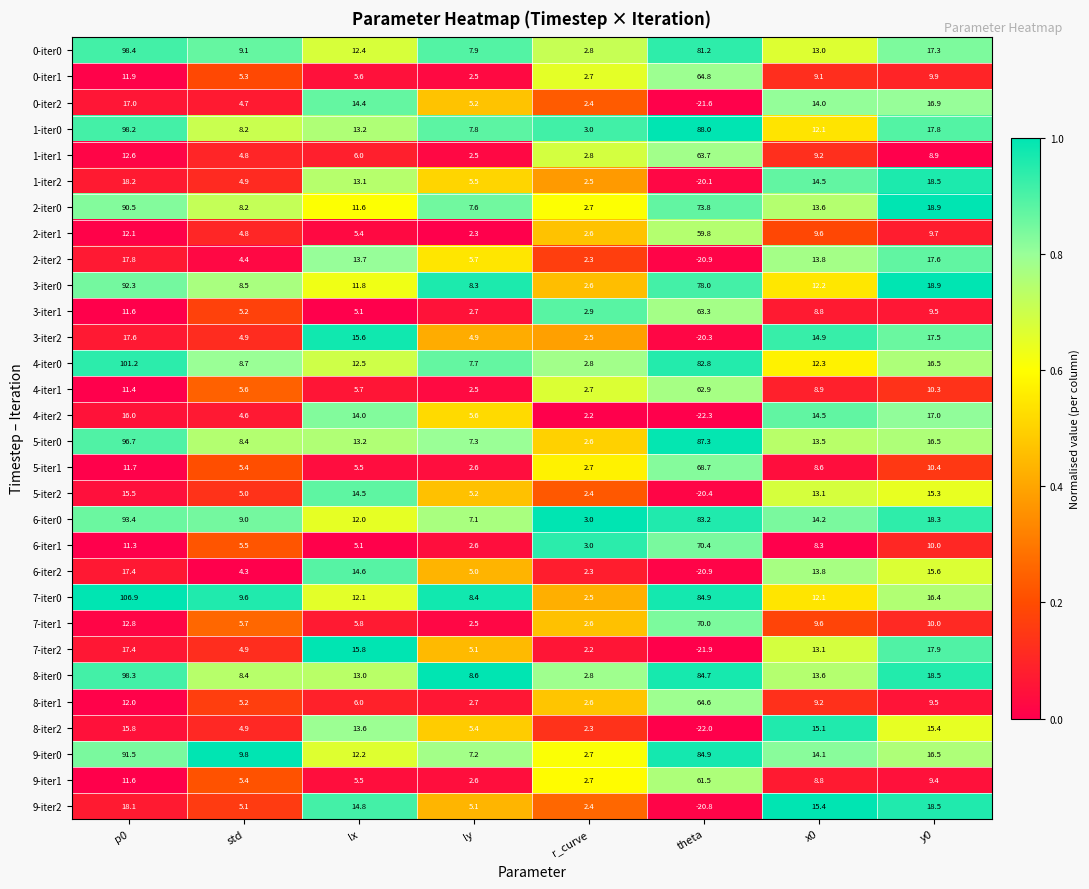

Which series has the widest spread of values?

7-iter0